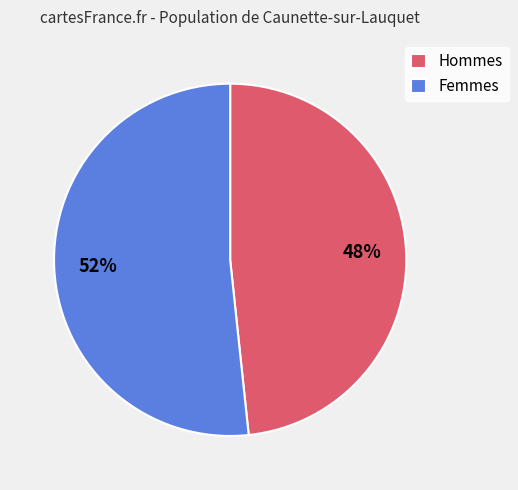

How many slices are in this pie chart?

2